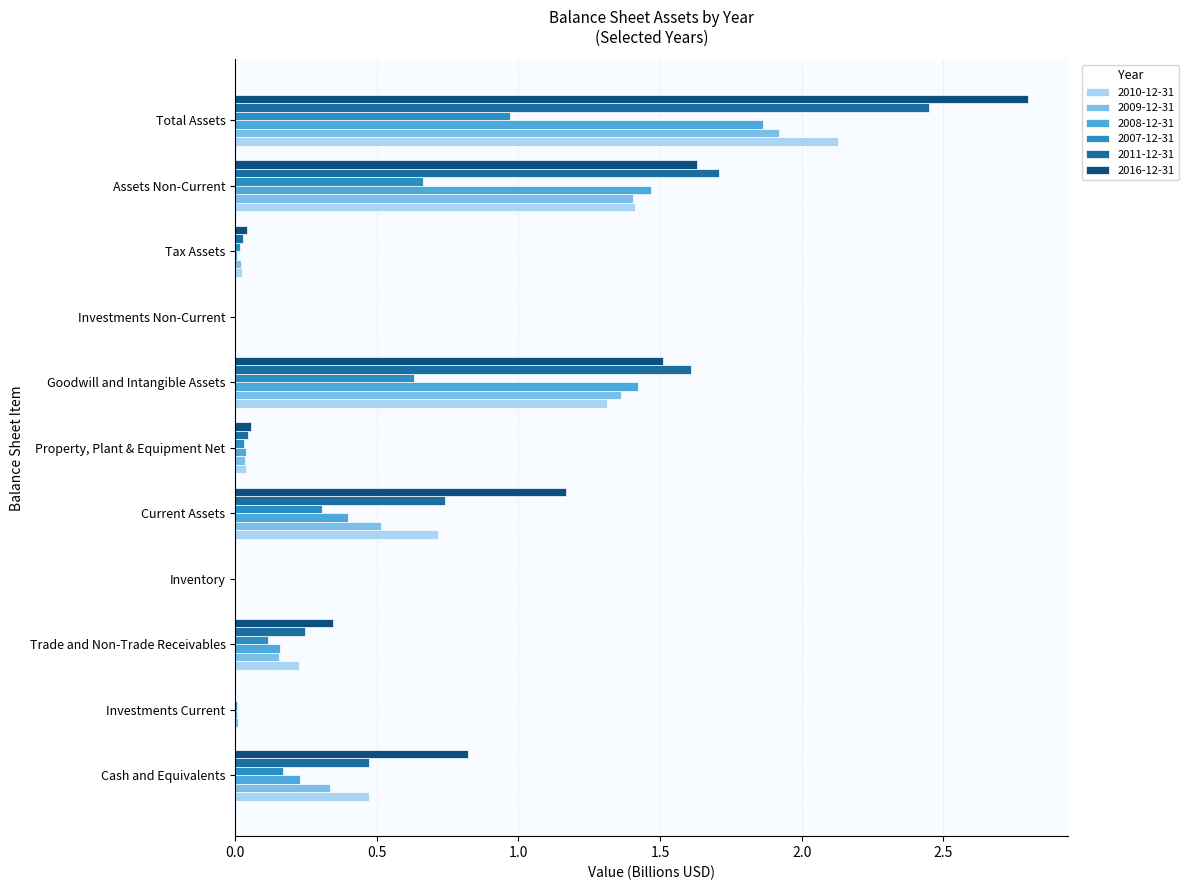

How many distinct data groups are displayed?

6